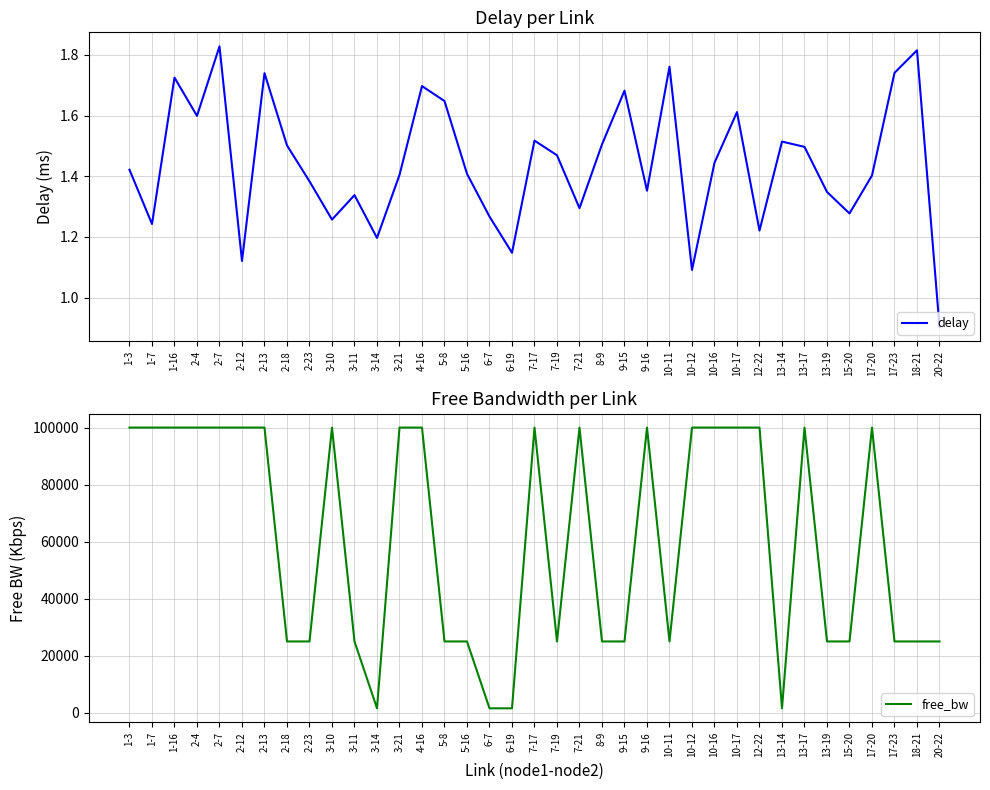

At which label is delay closest to 1?

10-12